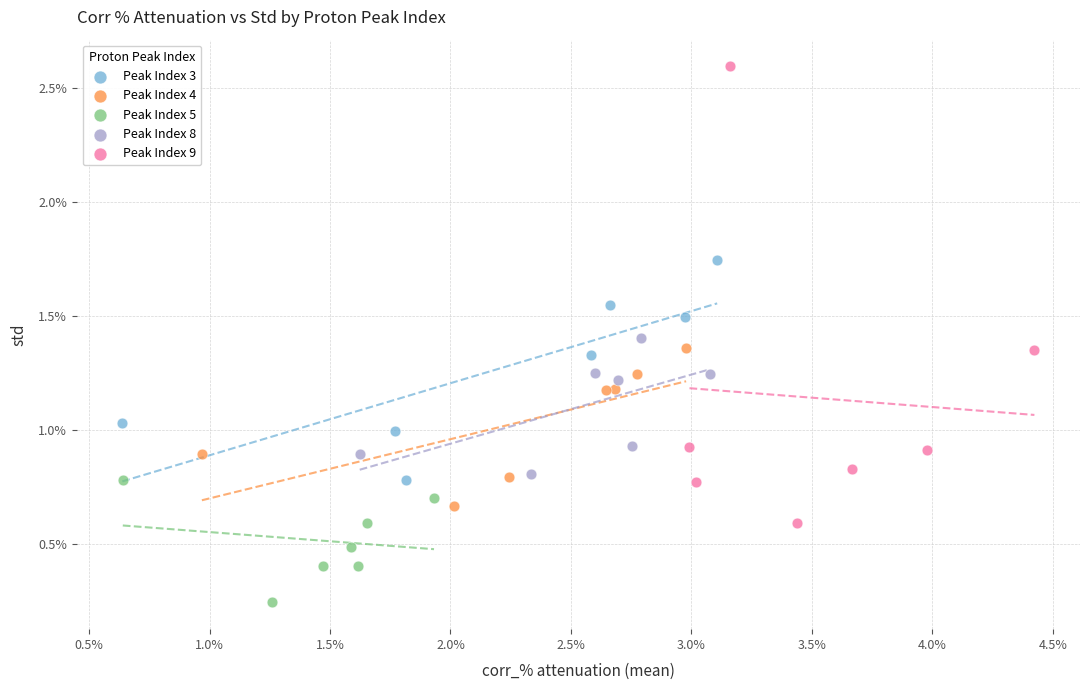

Which series contains the lowest Y value?

Peak Index 5